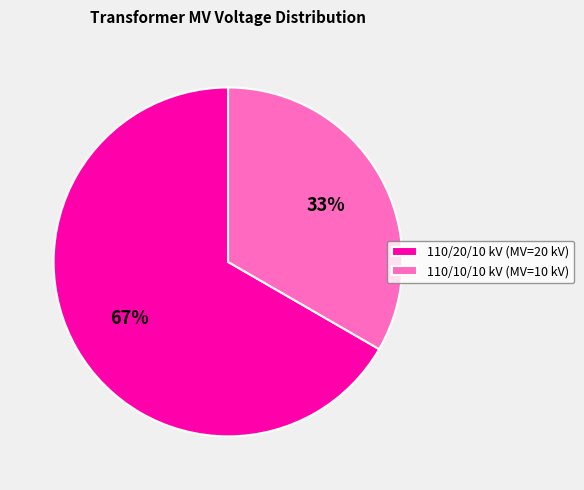

Which slice represents more than half of the pie?

110/20/10 kV (MV=20 kV)